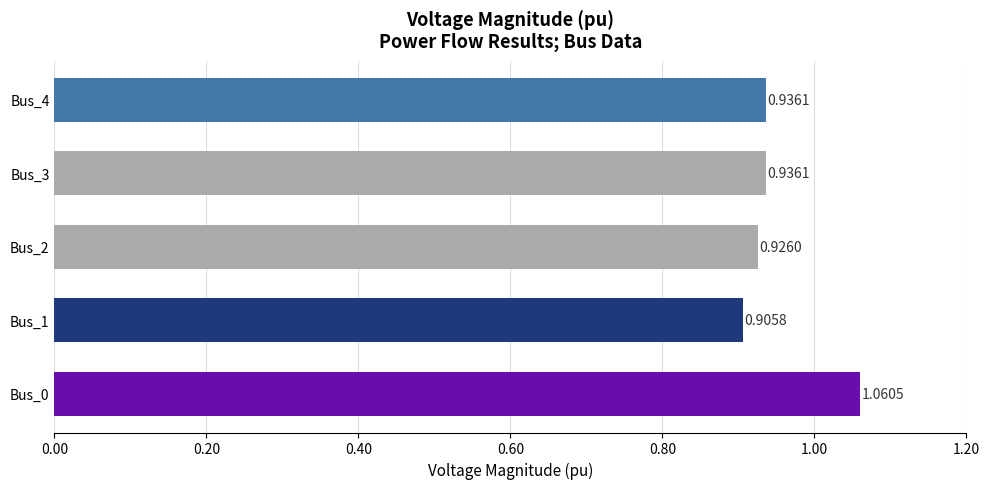

Where is the data nearest to the value 0?

Bus_1